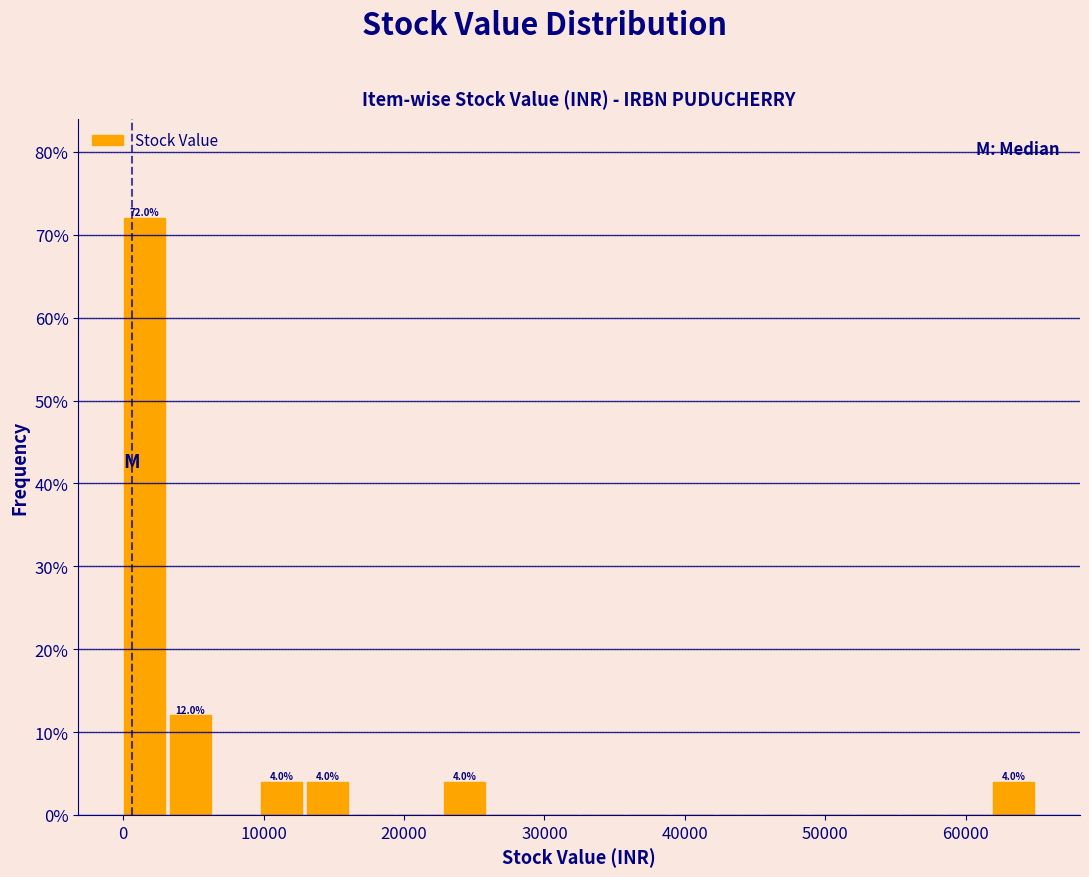

Read against the x-axis, roughly where is the centre of the tallest bar?

2000